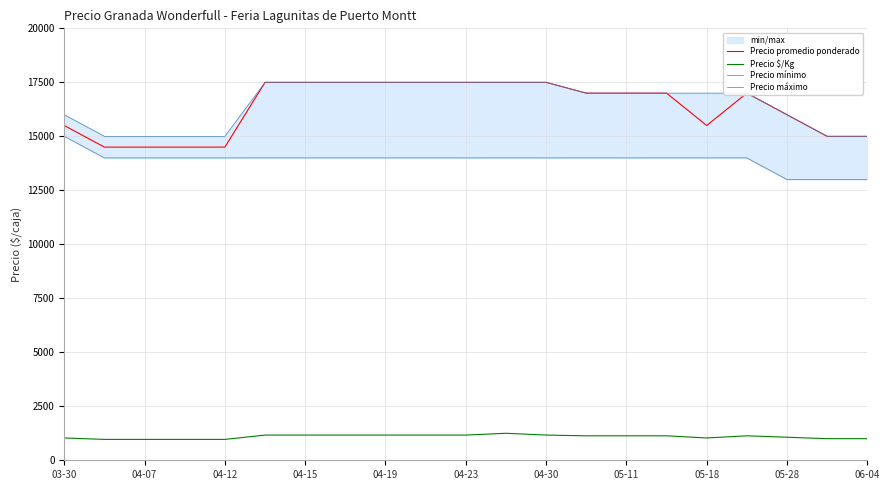

What is the maximum value for Precio $/Kg?

1250